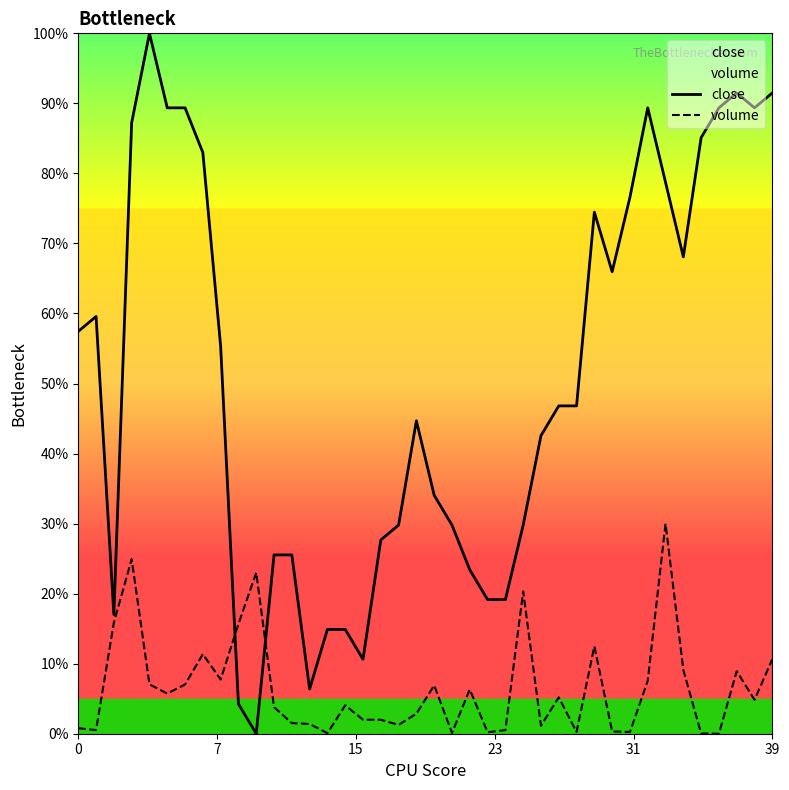

Reading left to right, what are all the values shown in this chart?

close: 0.6	0.6	0.2	0.9	1.0	0.9	0.9	0.8	0.6	0.0	0.0	0.3	0.3	0.1	0.1	0.1	0.1	0.3	0.3	0.4	0.3	0.3	0.2	0.2	0.2	0.3	0.4	0.5	0.5	0.7	0.7	0.8	0.9	0.8	0.7	0.9	0.9	0.9	0.9	0.9
volume: 0.0	0.0	0.2	0.2	0.1	0.1	0.1	0.1	0.1	0.2	0.2	0.0	0.0	0.0	0.0	0.0	0.0	0.0	0.0	0.0	0.1	0.0	0.1	0.0	0.0	0.2	0.0	0.1	0.0	0.1	0.0	0.0	0.1	0.3	0.1	0.0	0.0	0.1	0.0	0.1